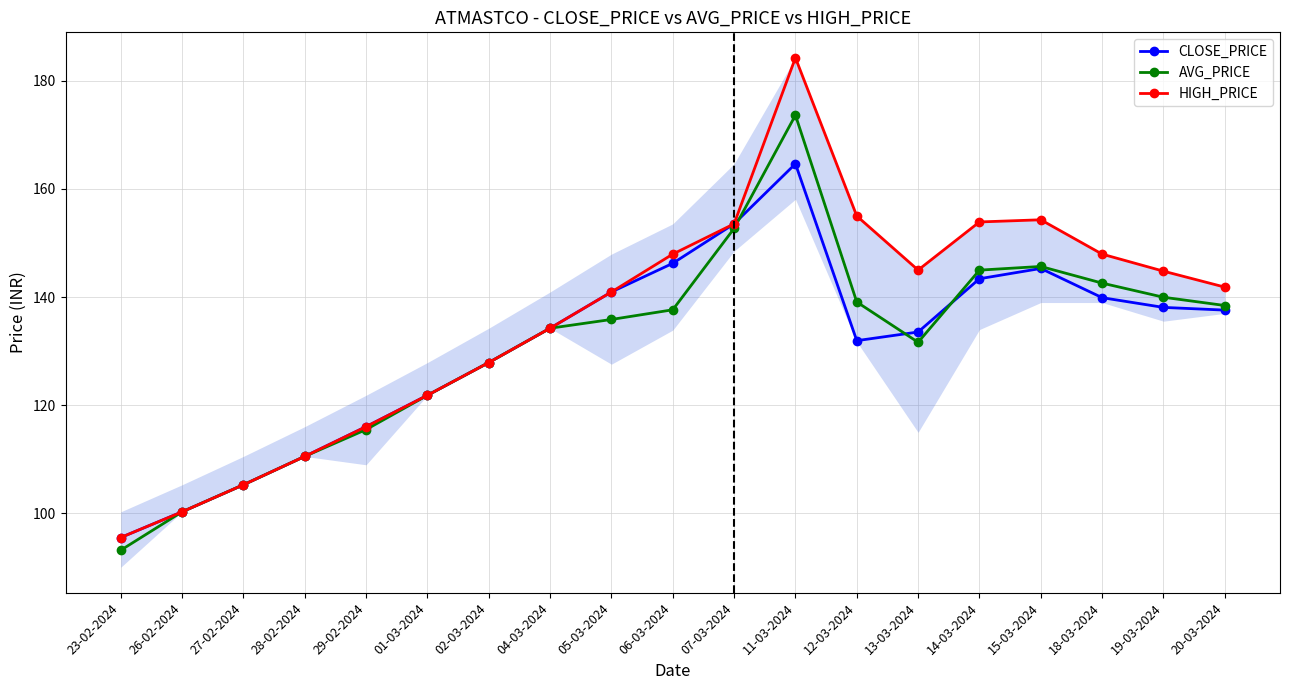

How many values in the CLOSE_PRICE series are below 134?

9